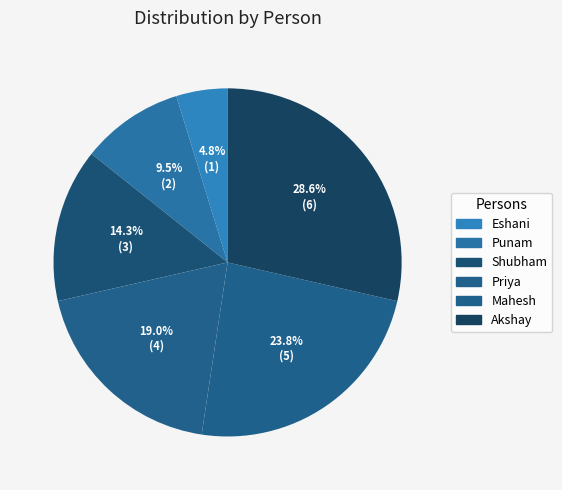

What percentage do Shubham and Priya together represent?

33.3%